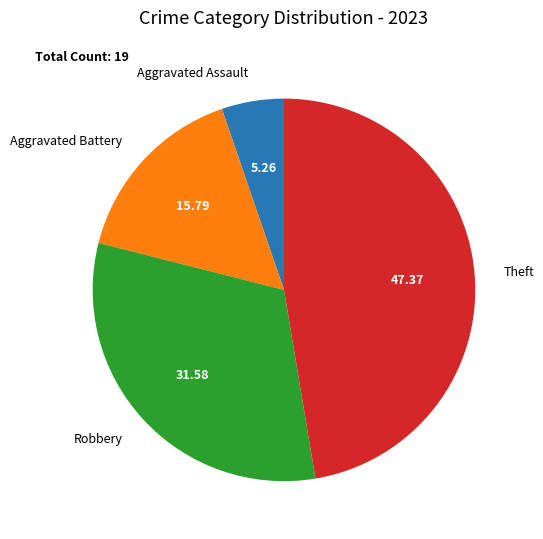

Approximately how many times larger is the value at Robbery compared to Theft?

0.7